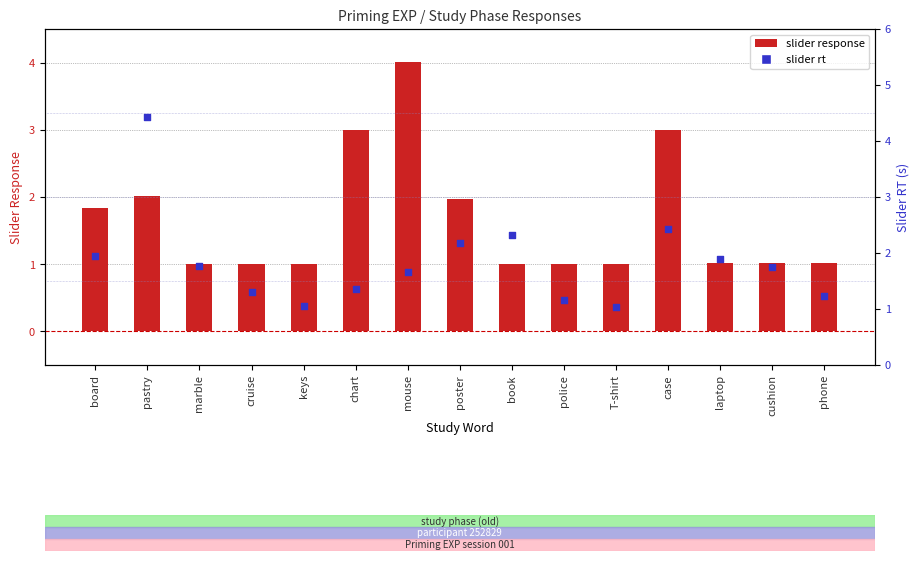

Which series reaches the maximum Y coordinate?

slider rt